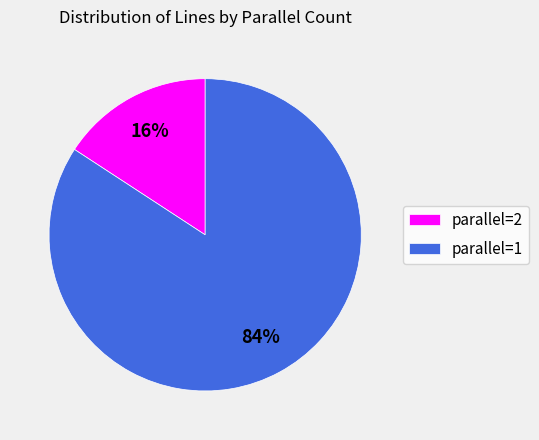

The parallel=1 slice represents 90% of the pie. True or false?

False